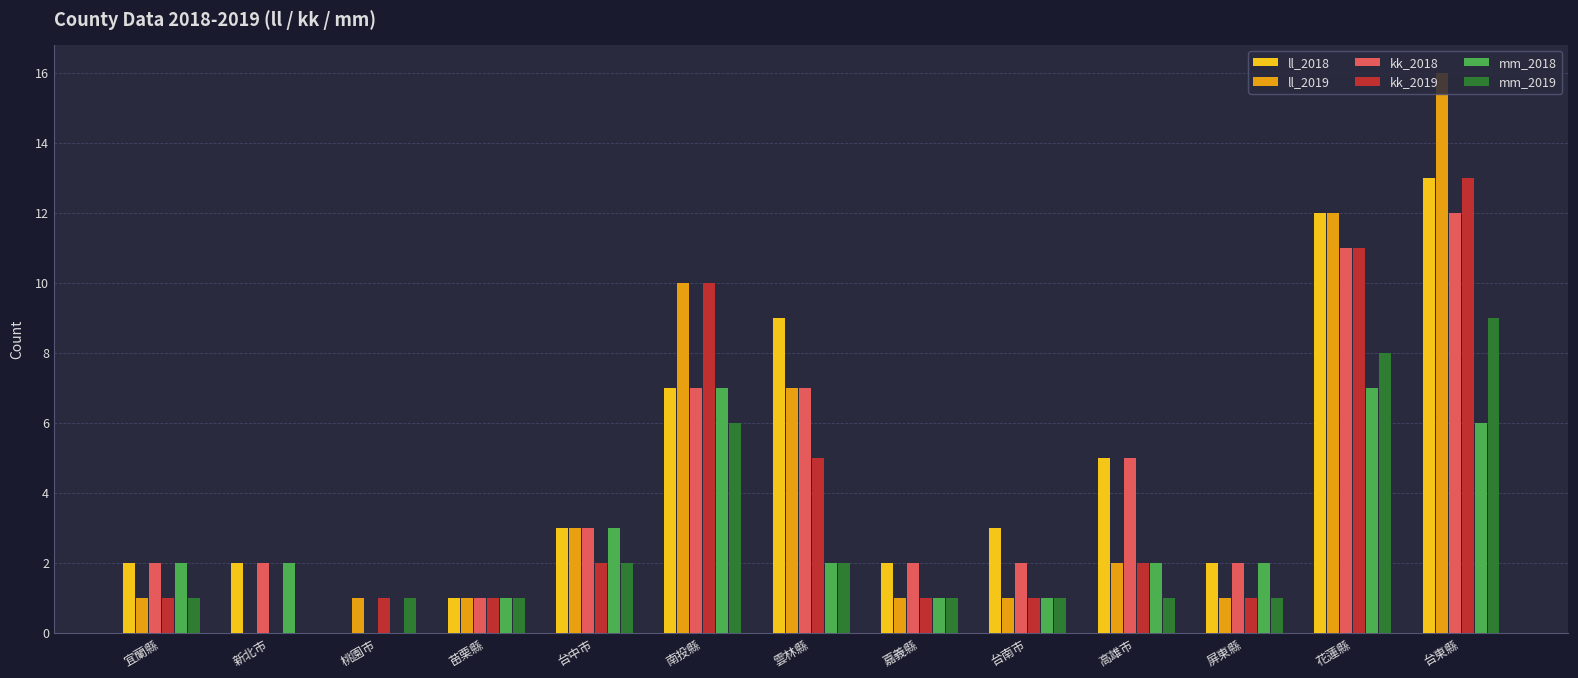

Where is mm_2018 nearest to the value 3?

台中市